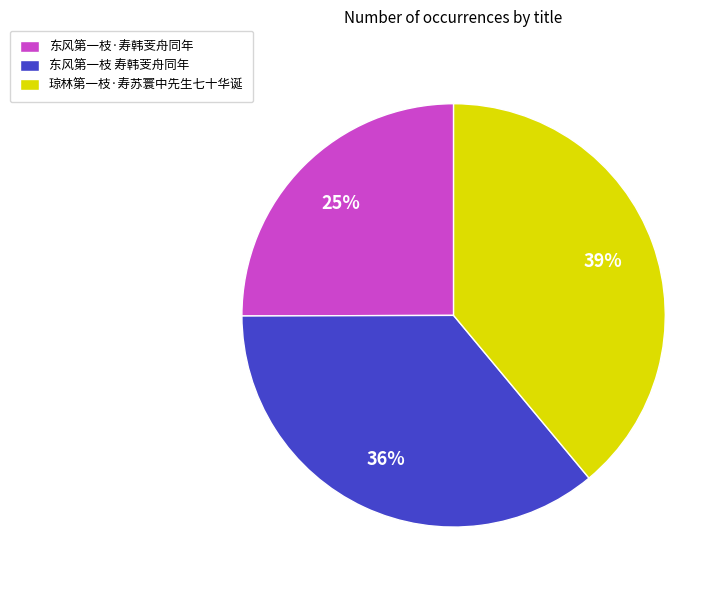

Is the sum of 琼林第一枝·寿苏寰中先生七十华诞 and 东风第一枝·寿韩芰舟同年 greater than half?

Yes